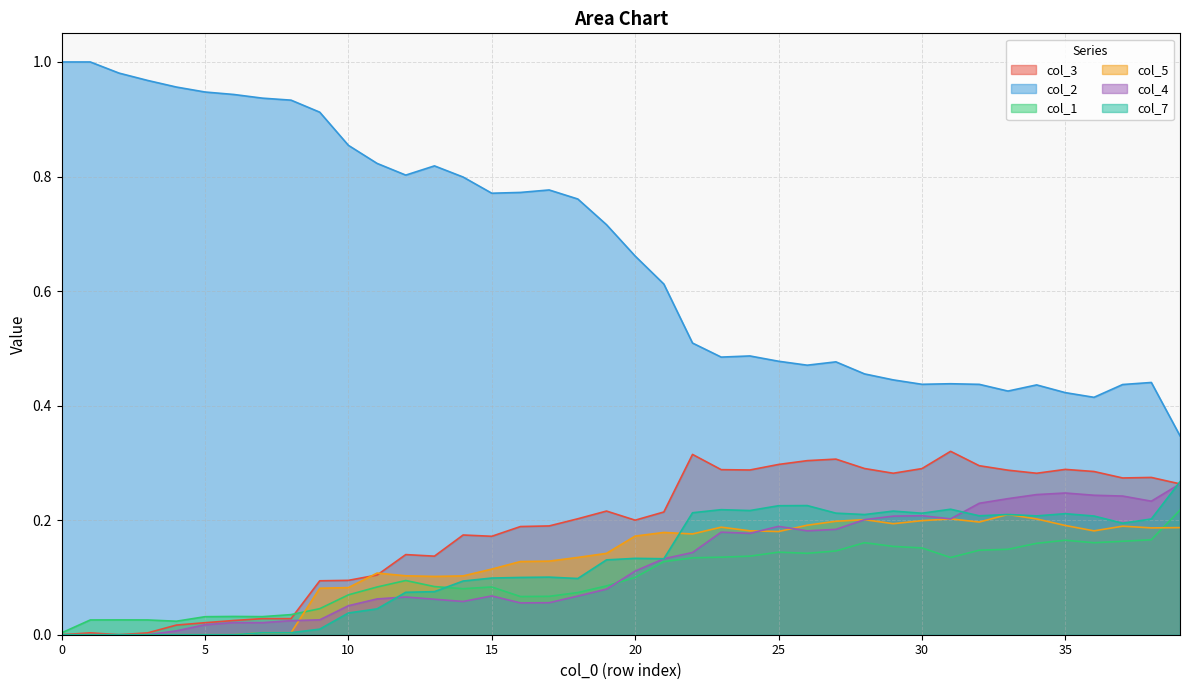

What are all the series names shown in the legend?

col_3, col_2, col_1, col_5, col_4, col_7